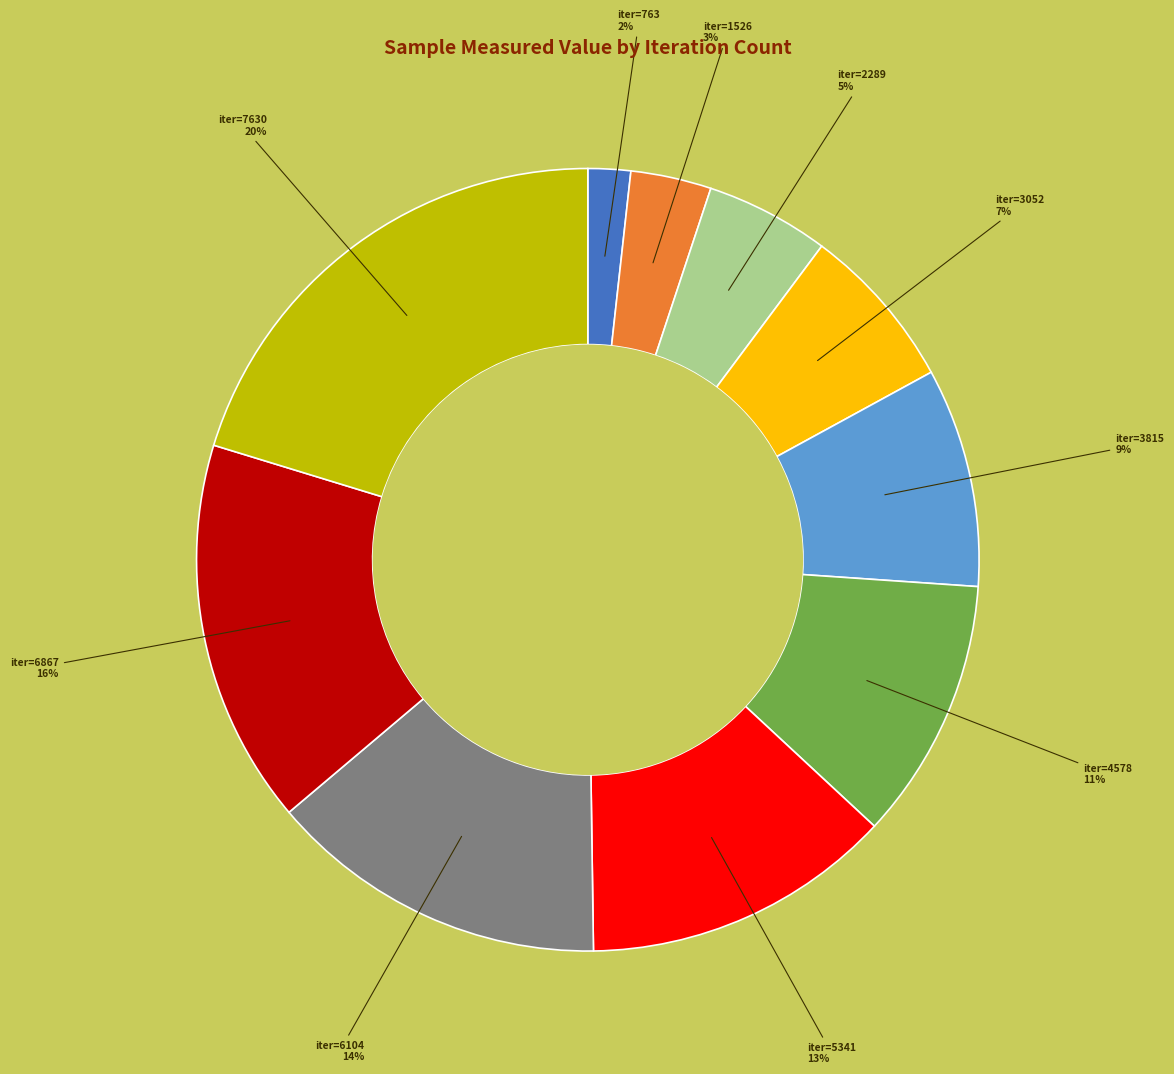

To the nearest percent, what is the average slice percentage?

10%